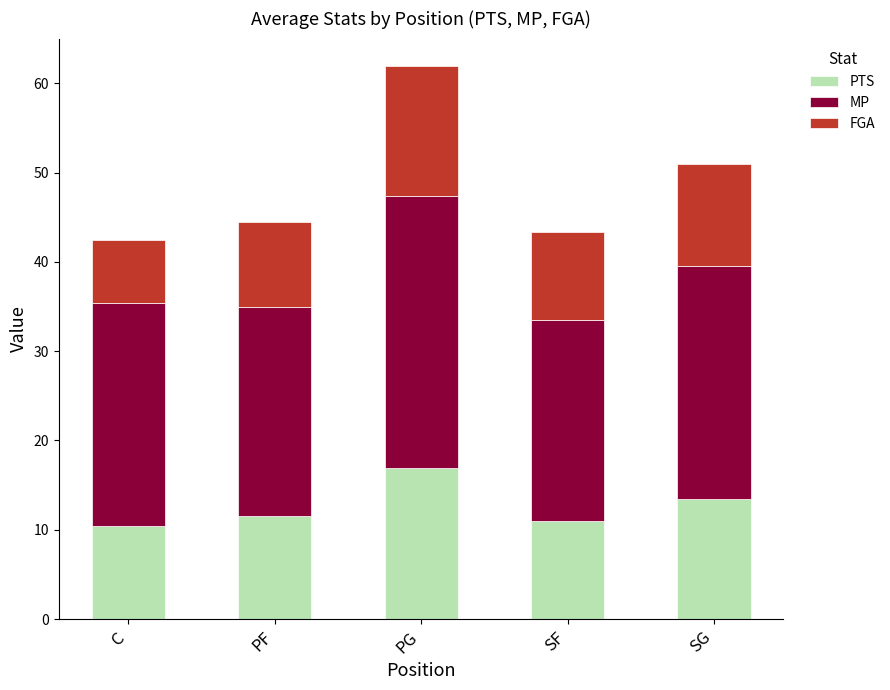

Reading left to right, list the values for the PTS series.

C=10.4	PF=11.5	PG=16.9	SF=11.0	SG=13.5